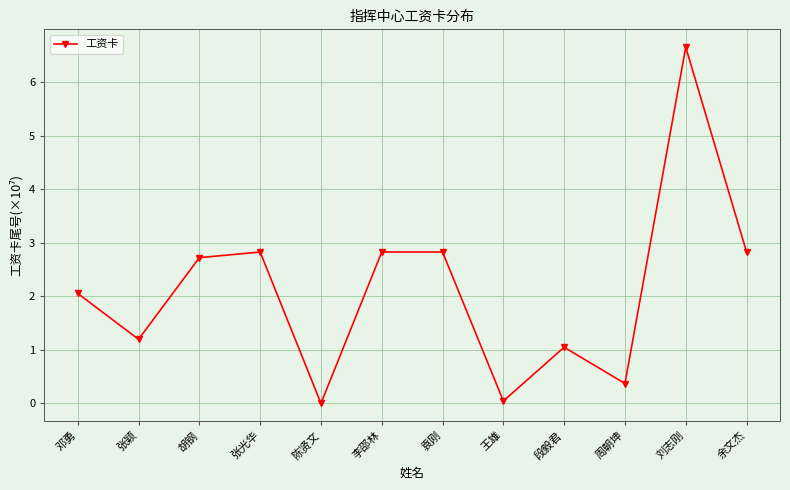

What is the label of the 6th point from the left?

李邵林